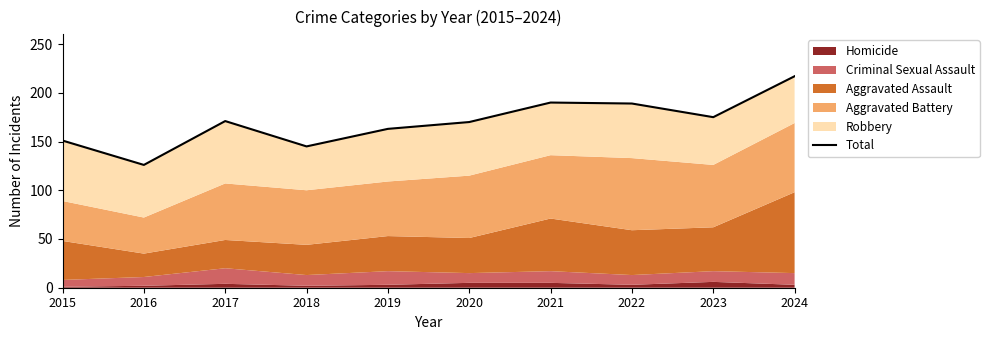

What is the value of the 7th point from the left?

190